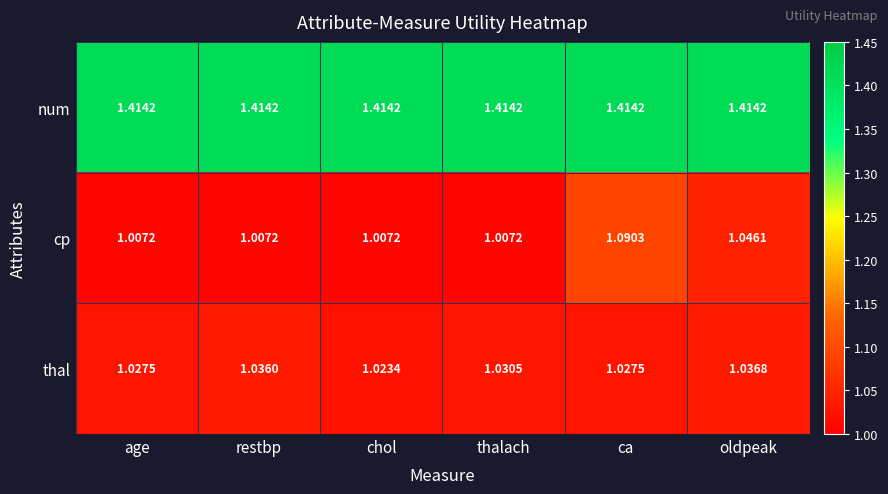

At chol, list the series in order from largest to smallest.

num, thal, cp